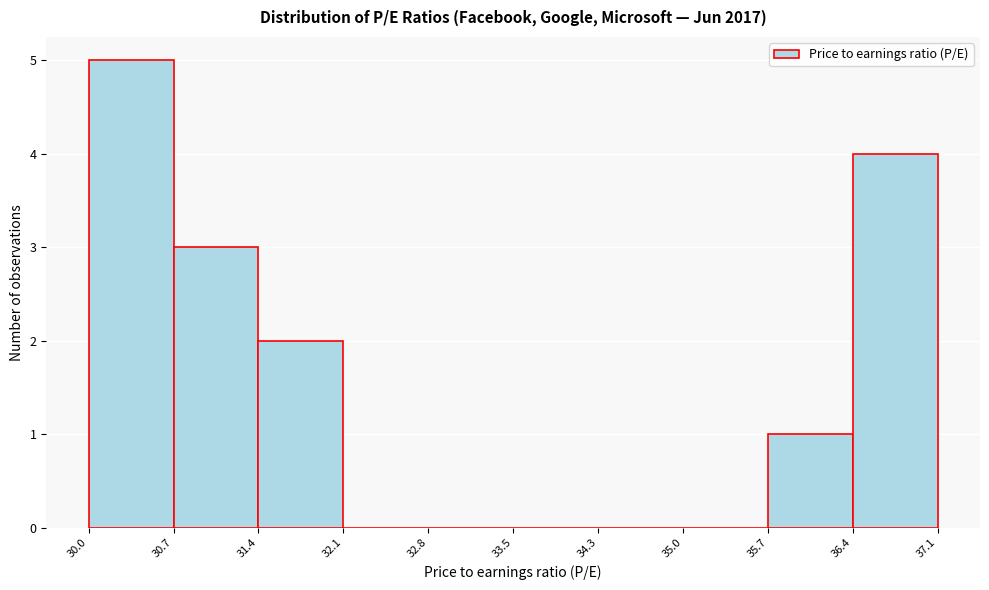

Reading left to right, list every bar in this chart as the range it spans on the x-axis followed by its height. The values are not printed on the chart, so give them approximately, as read against the axis.

30.0 to 30.7: 5
30.7 to 31.4: 3
31.4 to 32.1: 2
32.1 to 32.8: 0
32.8 to 33.5: 0
33.5 to 34.3: 0
34.3 to 35.0: 0
35.0 to 35.7: 0
35.7 to 36.4: 1
36.4 to 37.1: 4